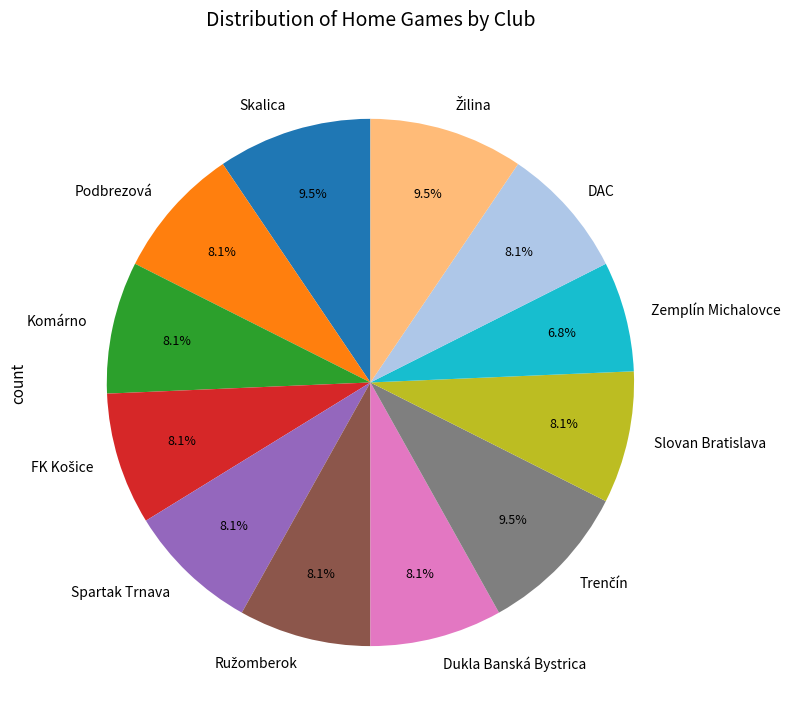

Which category has the smallest portion of the pie?

Zemplín Michalovce